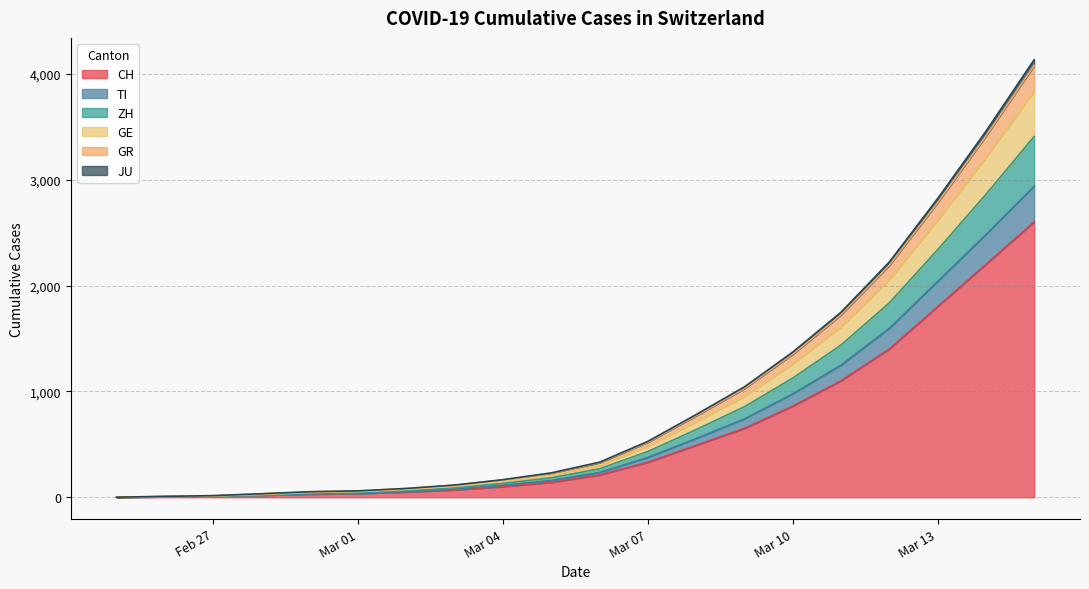

Where is CH nearest to the value 1300?

2020-03-12